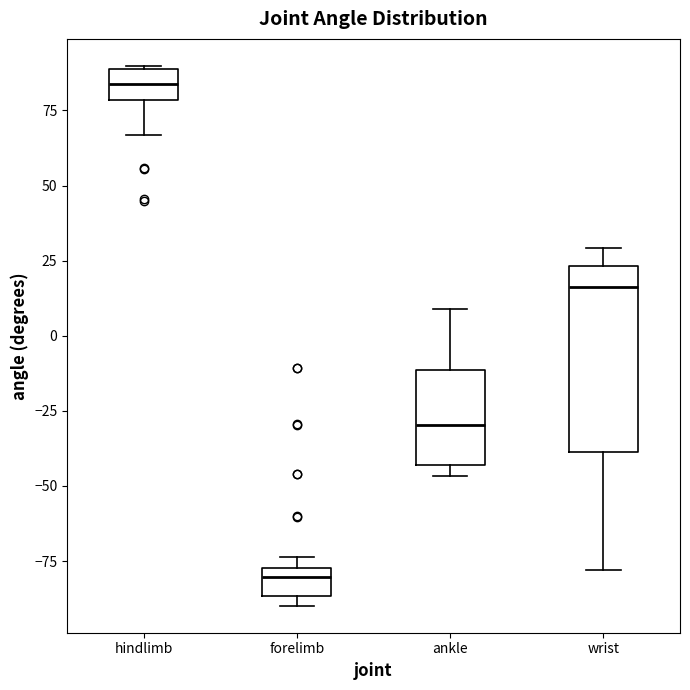

Comparing the boxes themselves (not the whiskers), which one is the tallest?

wrist